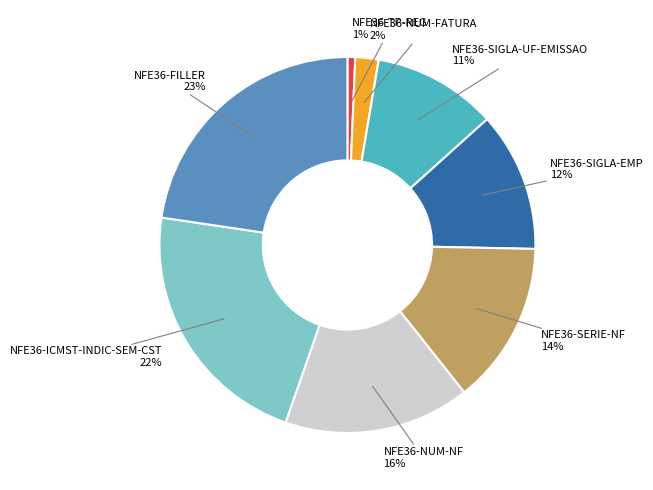

To the nearest percent, what is the difference between the NFE36-FILLER and NFE36-TP-REG slice percentages?

22%